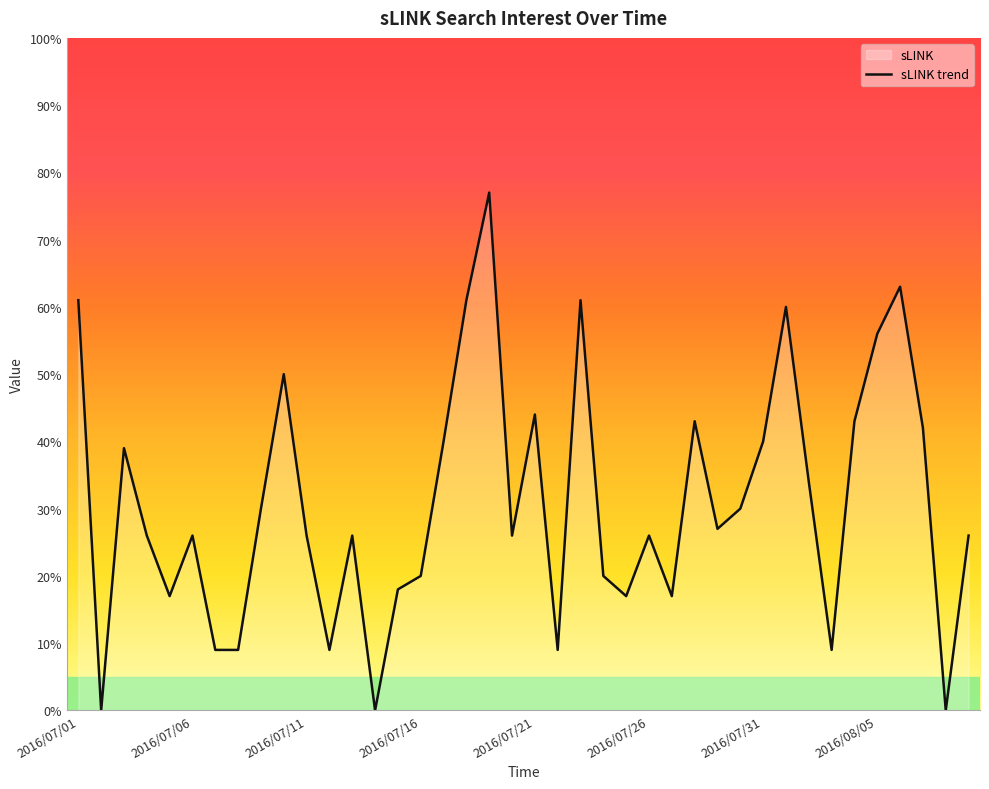

Does the chart display data point markers on the line(s)?

No